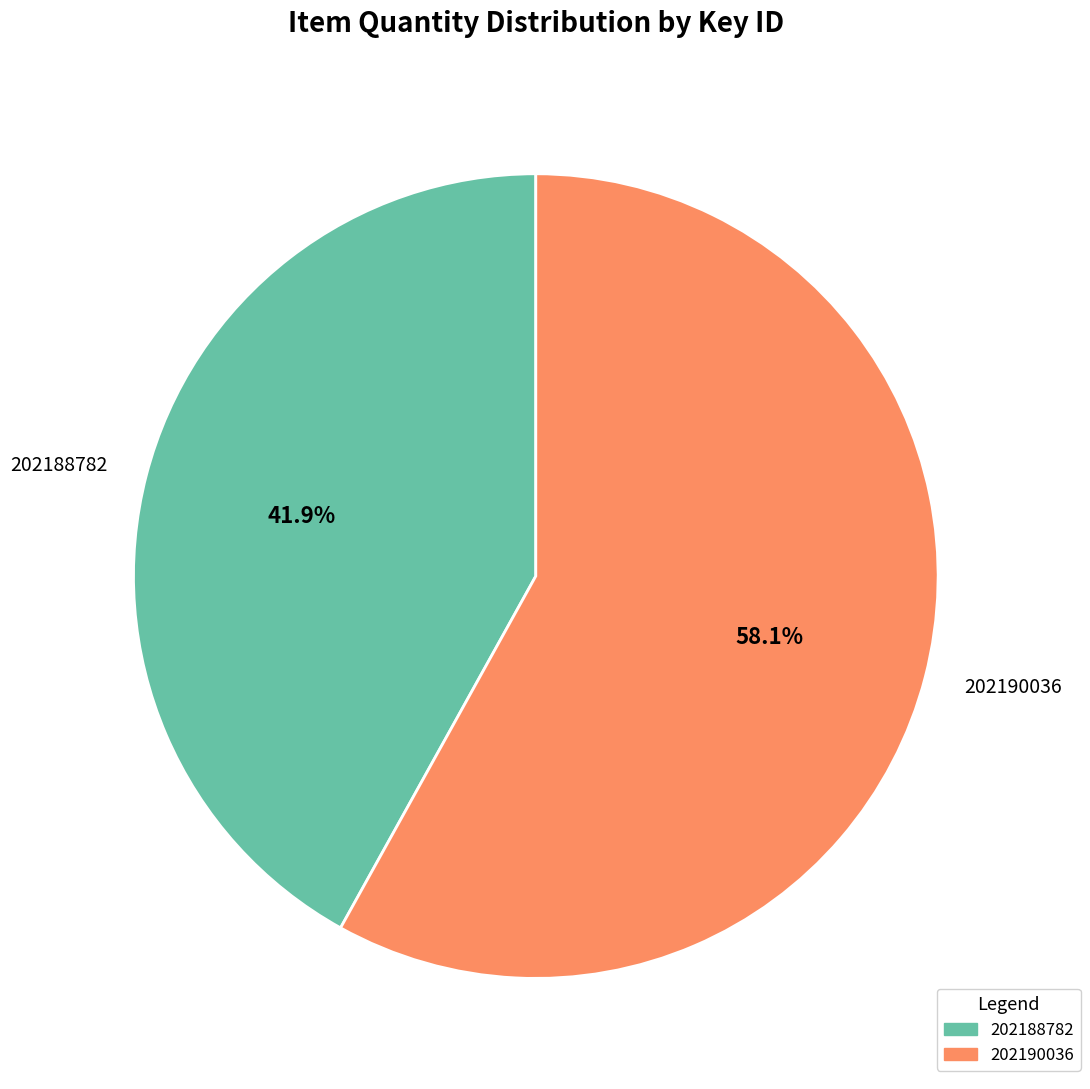

Does 202188782 represent more than half of the total?

No